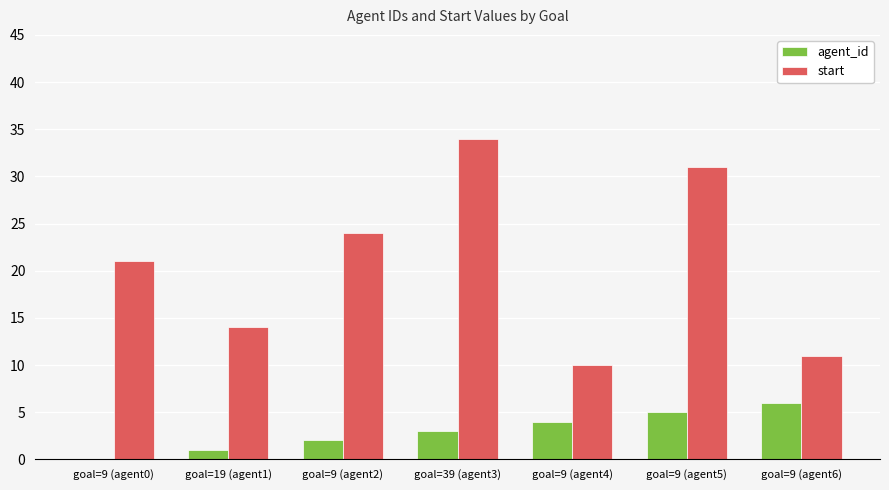

Reading left to right, extract all data points from this chart.

agent_id: 0	1	2	3	4	5	6
start: 21	14	24	34	10	31	11